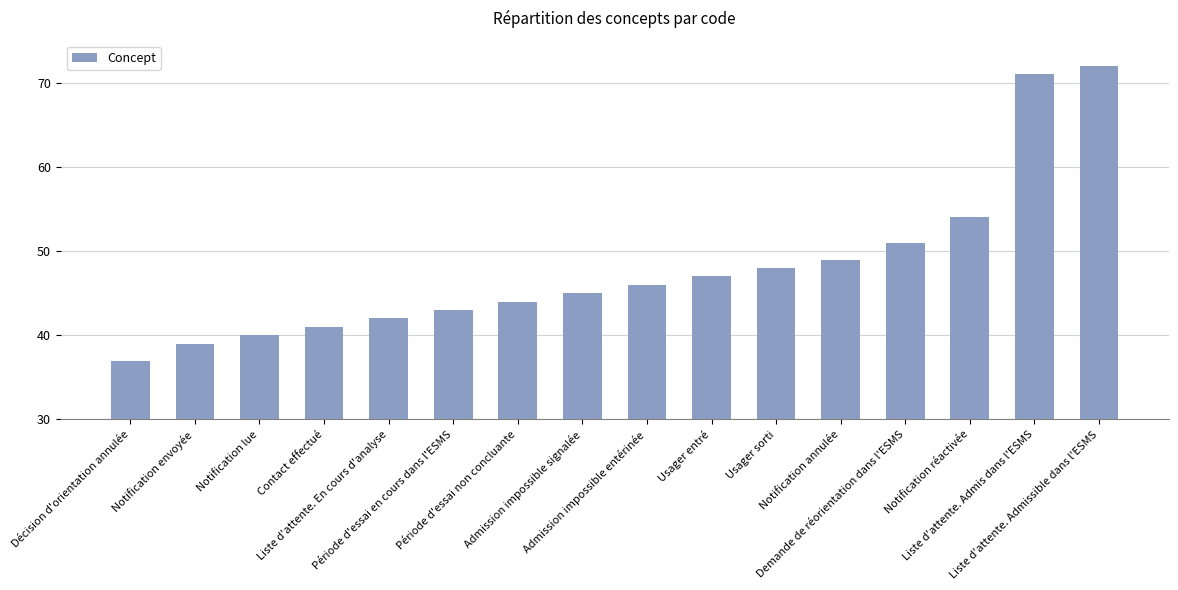

How many data points are less than 46?

8